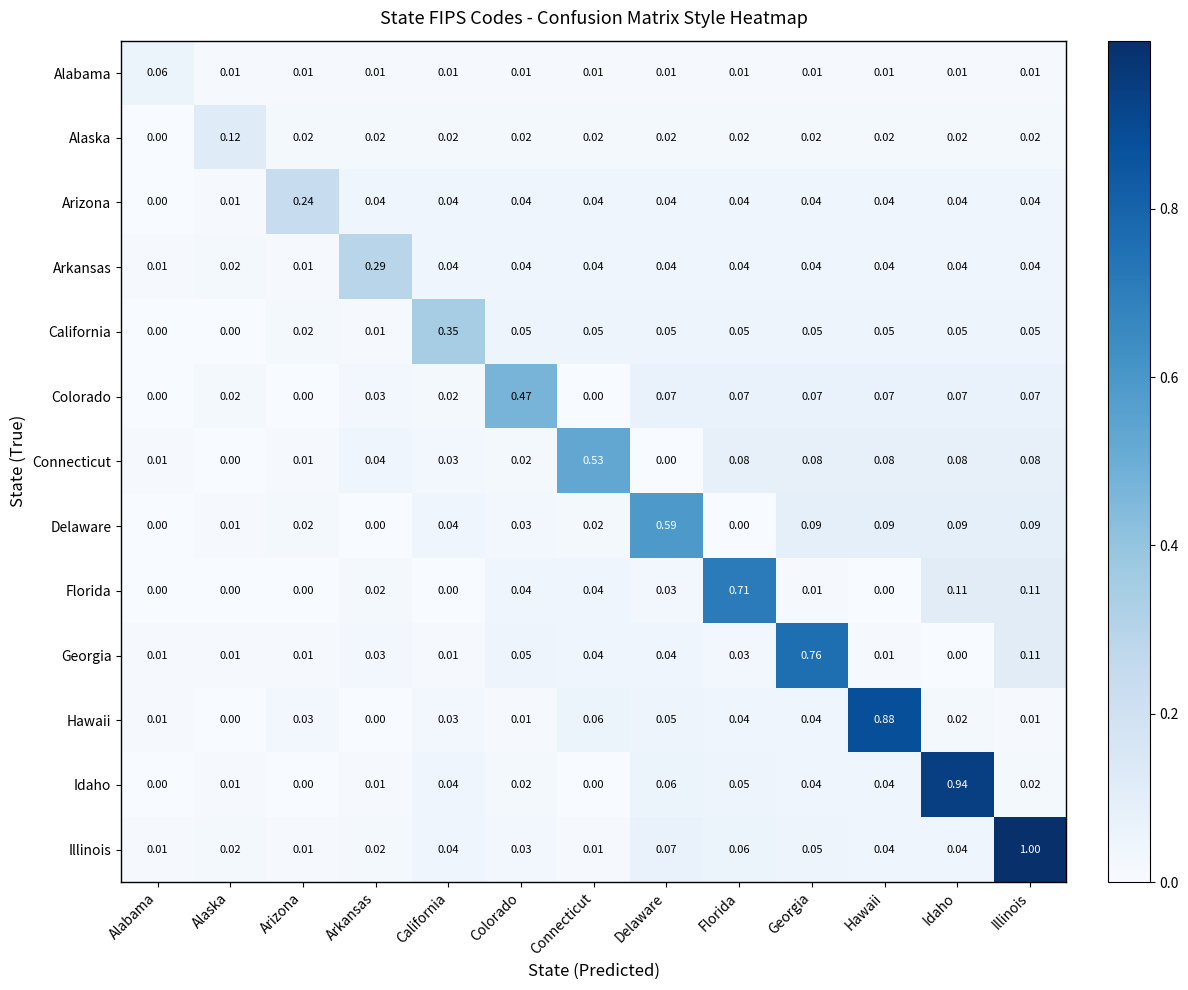

Between Alabama and Arkansas, which series saw the biggest shift?

Arkansas